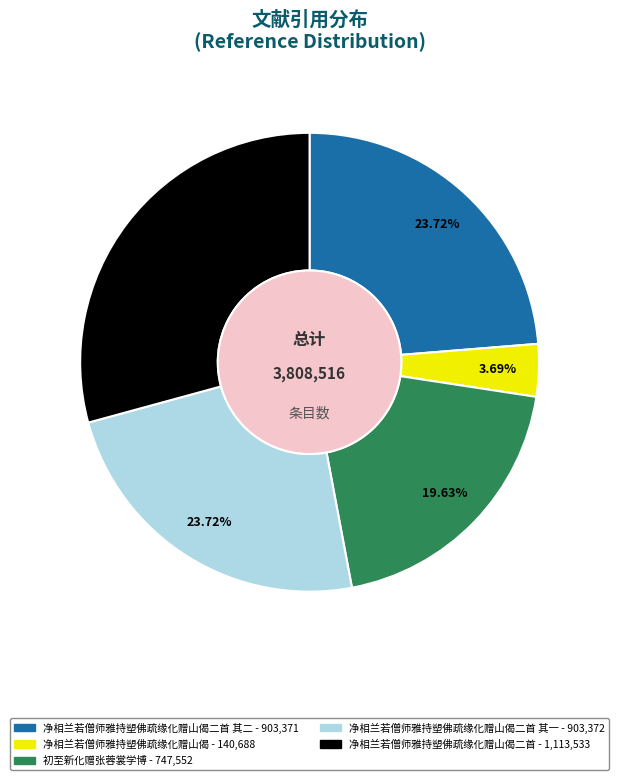

How many slices are in this pie chart?

5